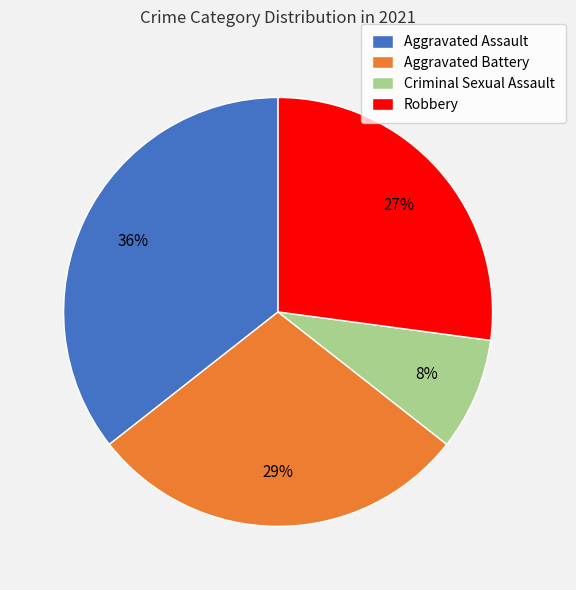

To the nearest percent, what is the difference between the Robbery and Criminal Sexual Assault slice percentages?

19%